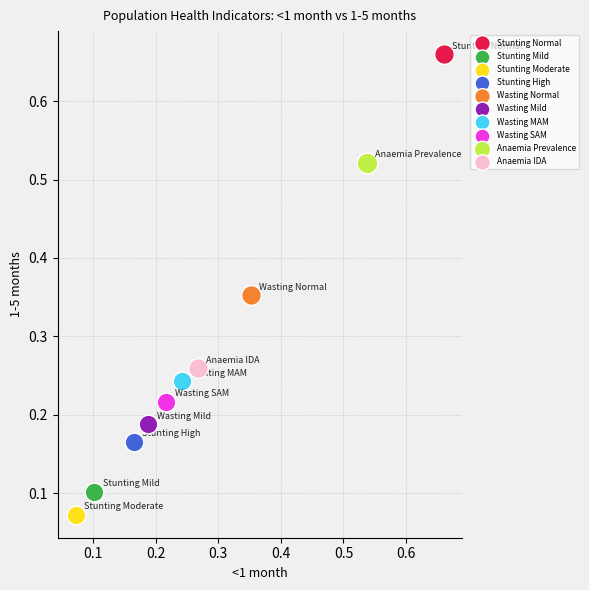

What are all the series names shown in the legend?

Stunting Normal, Stunting Mild, Stunting Moderate, Stunting High, Wasting Normal, Wasting Mild, Wasting MAM, Wasting SAM, Anaemia Prevalence, Anaemia IDA